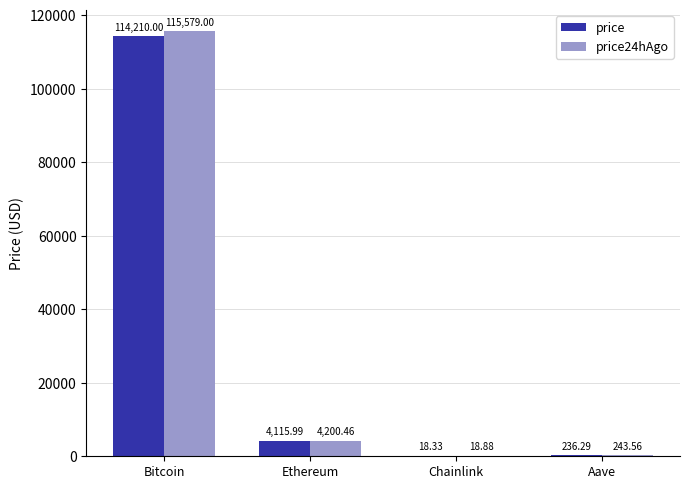

Which series has the largest total across all categories?

price24hAgo